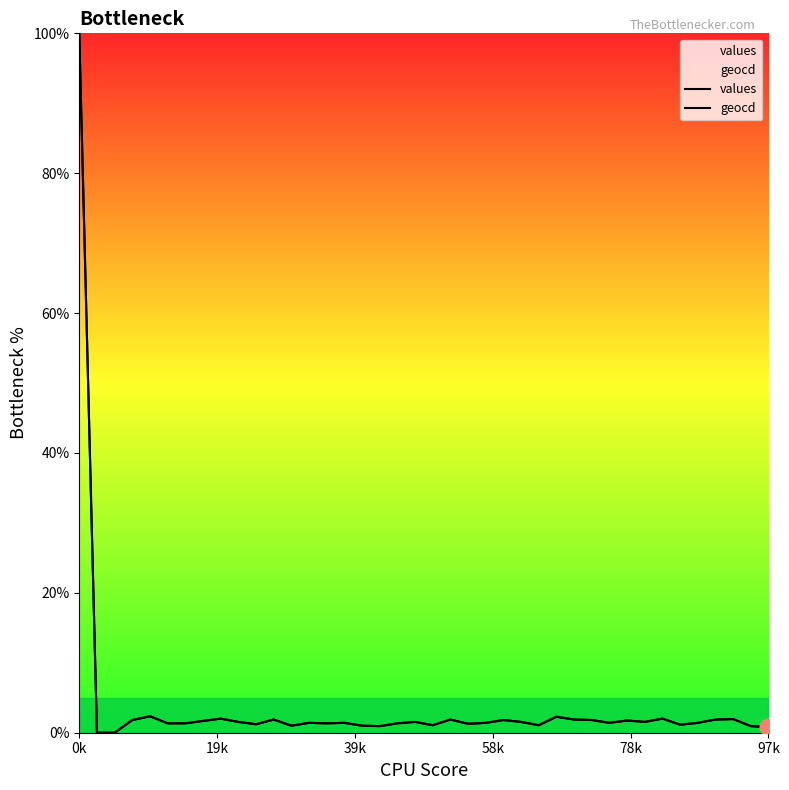

What is the total value across all series at 30?

2.8